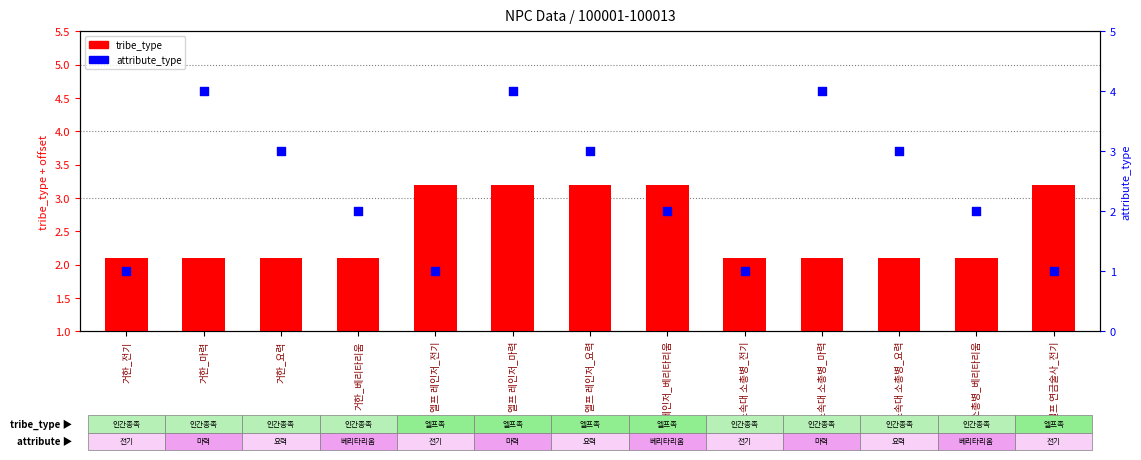

Is the value of tribe_type at 소속대 소총병_마력 greater than the value of attribute_type at 엘프 레인저_요력?

No